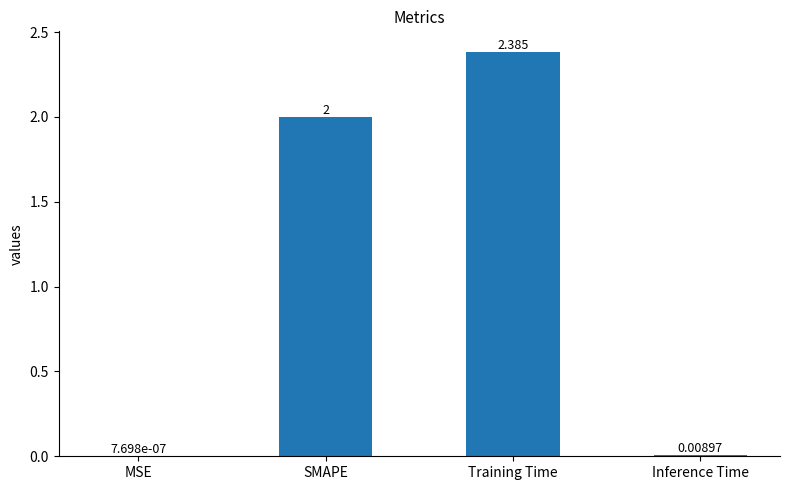

Is it true that the value at SMAPE is 2.0?

True